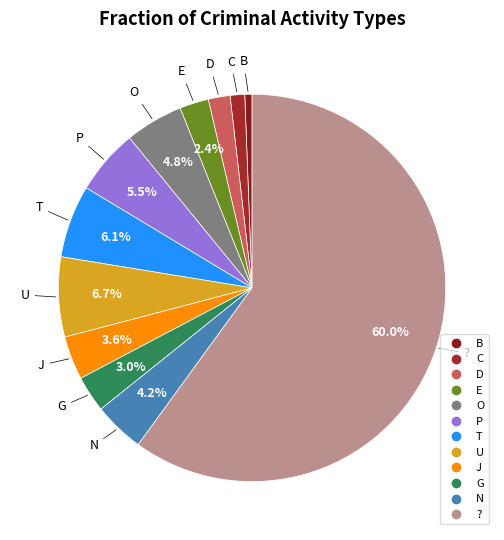

What portion of the pie excludes U?

93.3%